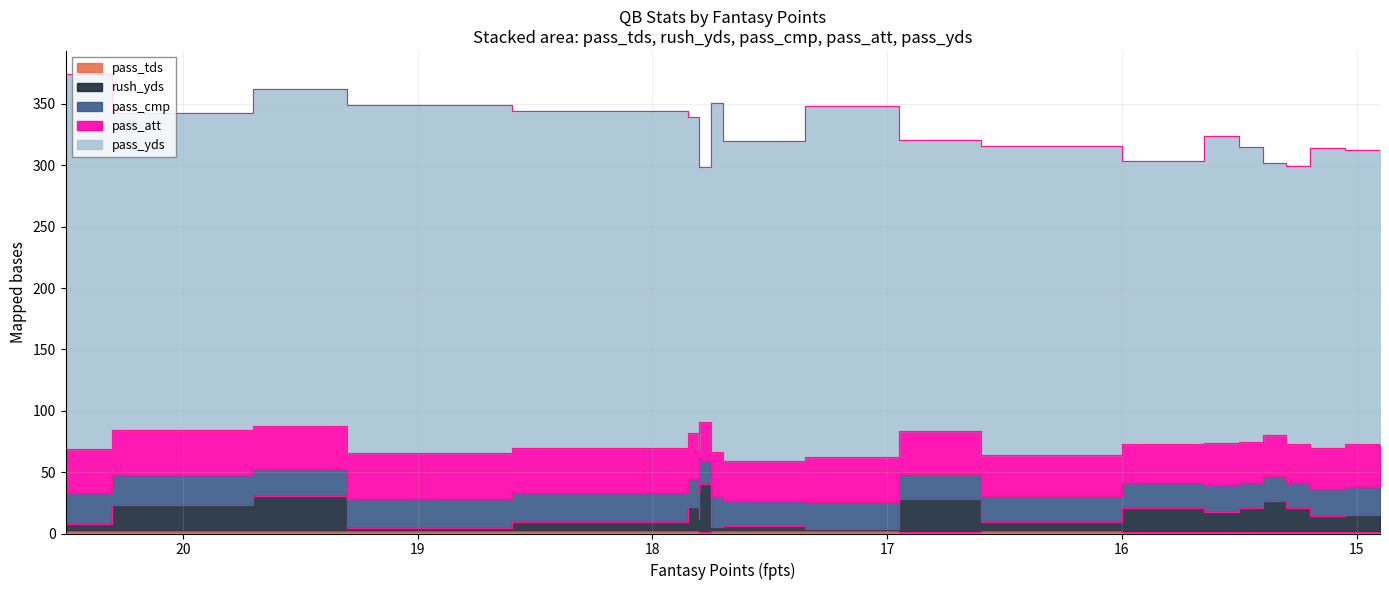

Reading left to right, what are all the values shown in this chart?

pass_yds: 305.9	258.2	283.7	274.2	274.9	260.1	257.9	207.3	283.7	260.2	286.0	237.0	251.6	230.6	249.9	222.0	239.8	244.1	226.3	240.0
pass_att: 35.6	37.3	36.8	35.4	36.5	33.9	37.2	32.2	36.8	32.7	36.6	34.9	33.6	32.2	34.9	33.4	34.1	33.8	32.1	35.0
pass_cmp: 25.2	24.0	23.9	22.0	23.6	21.9	22.8	18.8	24.8	20.8	21.9	20.3	21.2	20.0	21.8	20.1	20.2	21.9	20.5	22.5
rush_yds: 5.6	21.3	2.2	28.7	7.6	10.1	20.0	38.5	3.2	3.8	2.1	27.0	7.7	19.5	16.1	25.6	19.3	12.9	19.2	14.0
pass_tds: 2.2	2.1	2.3	1.7	2.0	1.8	1.7	1.5	1.9	2.0	1.9	1.5	1.7	1.3	1.3	1.2	1.3	1.4	1.2	1.4